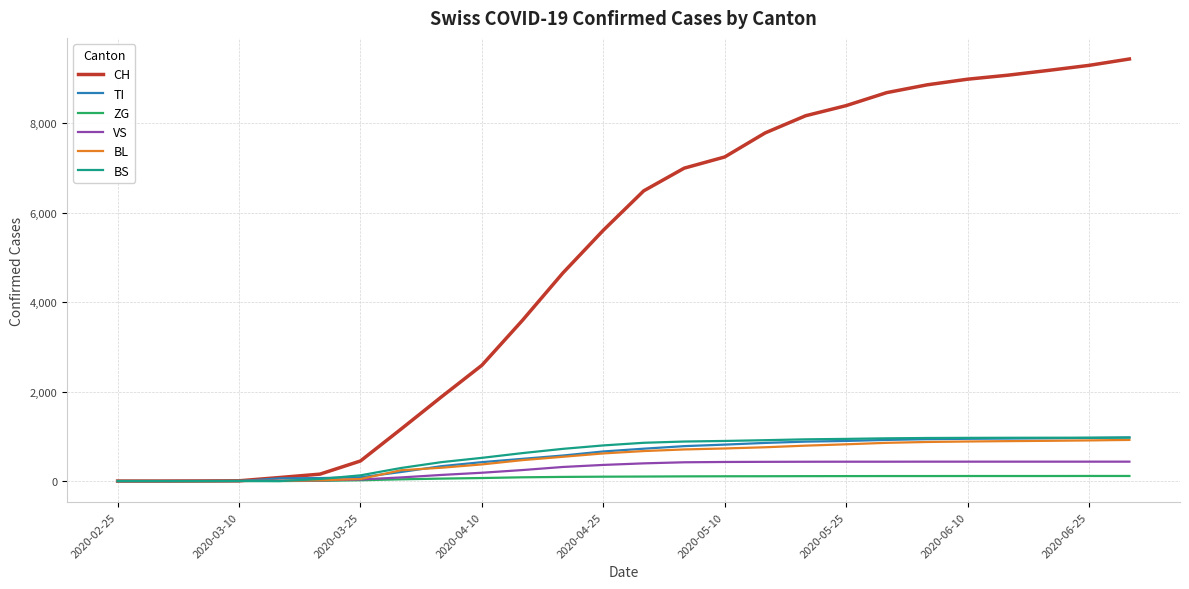

Which series has the widest spread of values?

CH